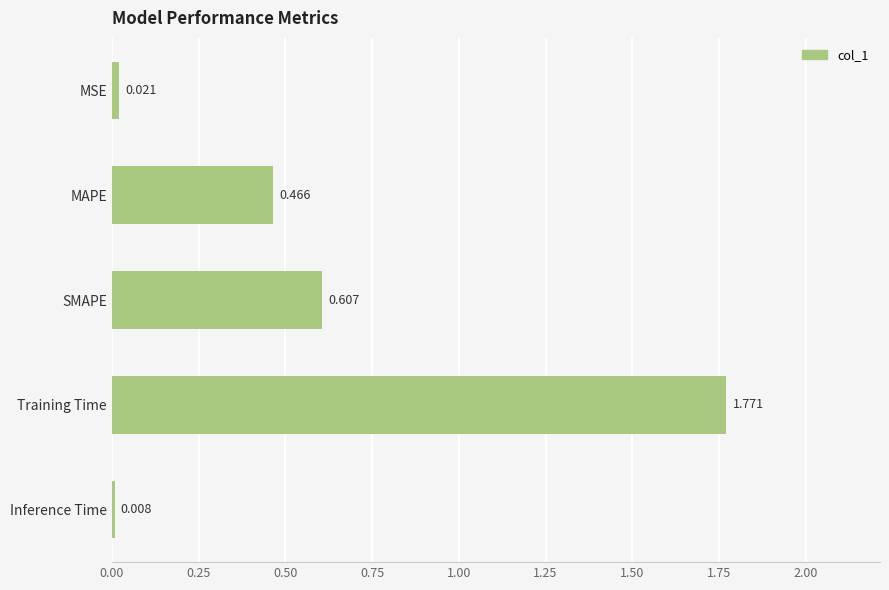

What is the label of the 2nd bar from the top?

MAPE